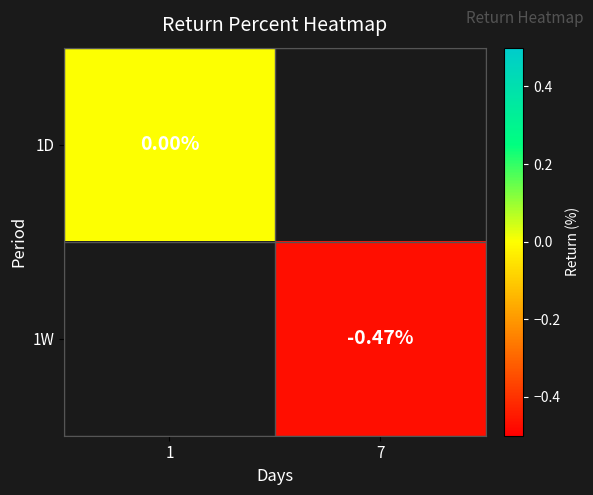

List the labels in order of 1W value, smallest first.

1, 7